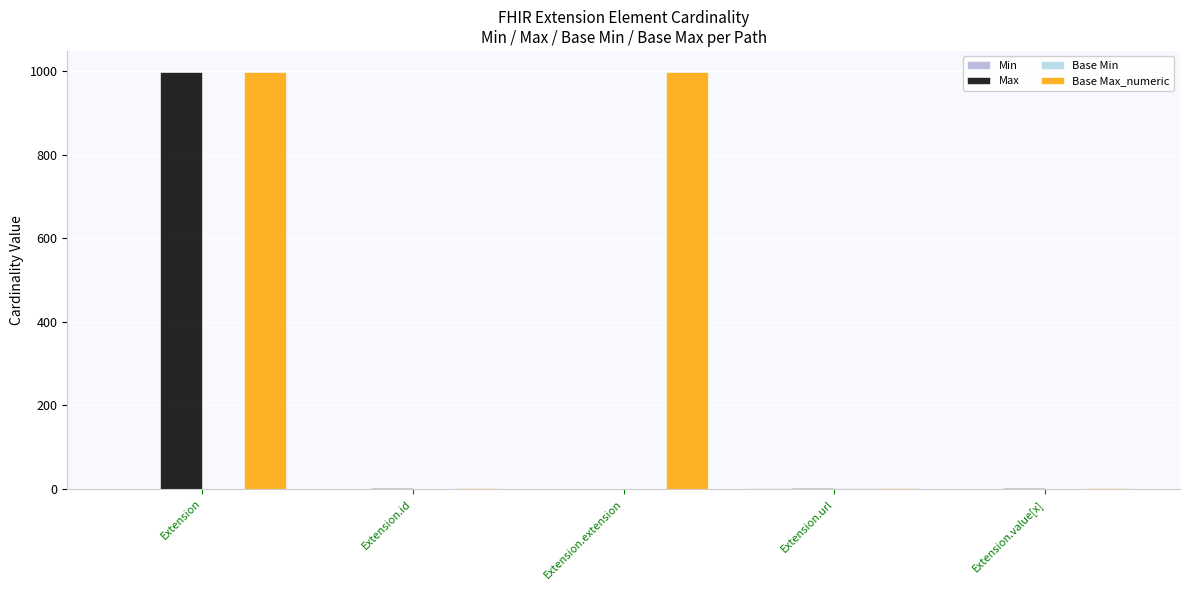

Between Extension.extension and Extension.url, which series saw the biggest shift?

Base Max_numeric